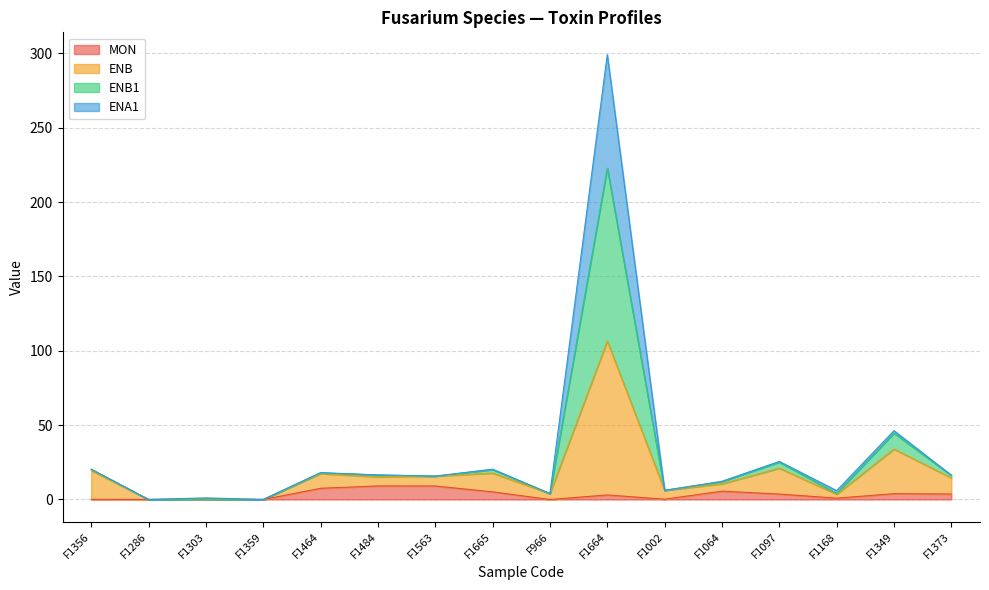

At which category is the sum across all series the highest?

F1664